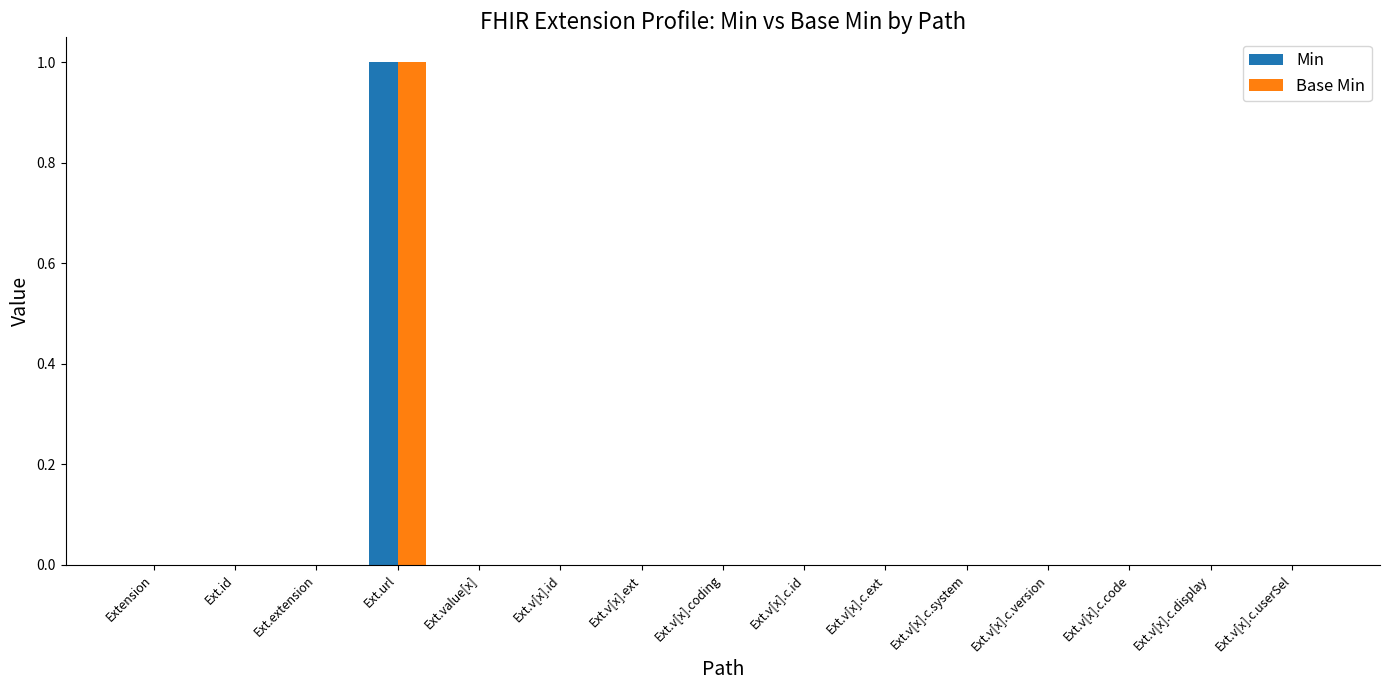

At which category is the sum across all series the highest?

Ext.url